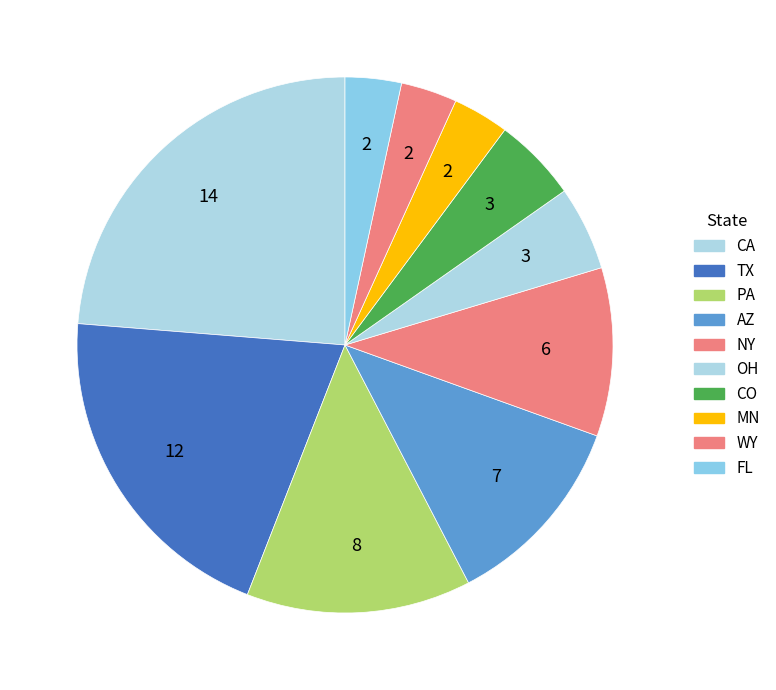

Which category has the biggest portion of the pie?

CA